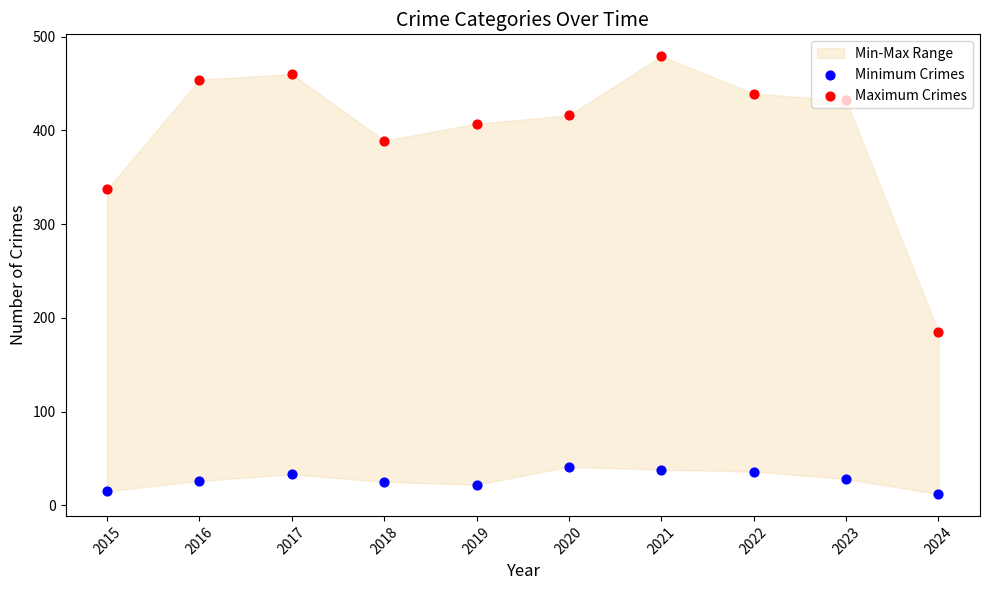

Is the value of Maximum Crimes at 2023 greater than the value of Minimum Crimes at 2018?

Yes